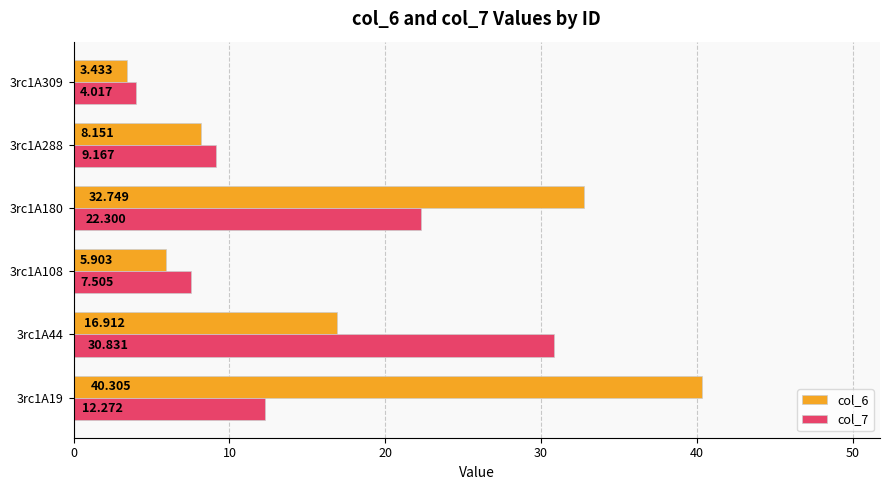

What is the value of the col_7 bar at the 5th from the left?

9.2